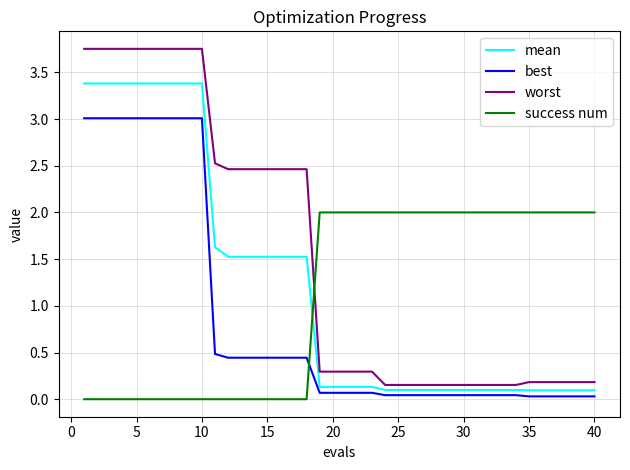

True or false: worst and best cross at least once.

False